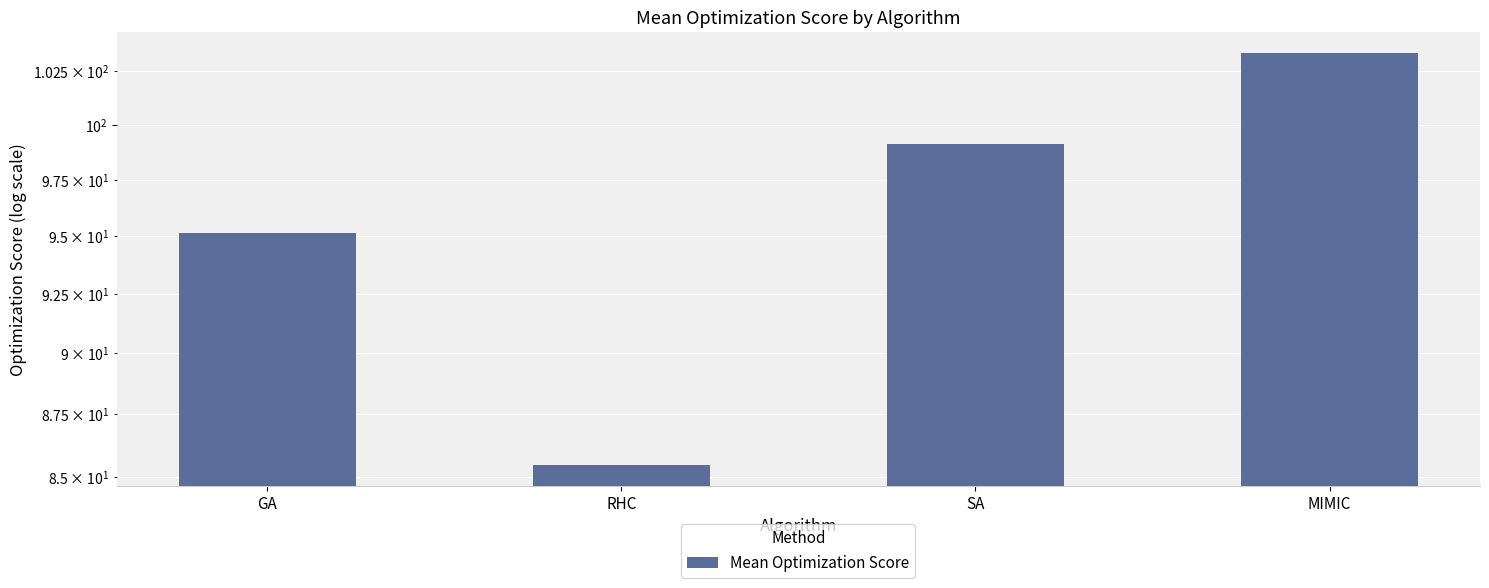

What is the ratio of the value at RHC to the value at SA?

0.9